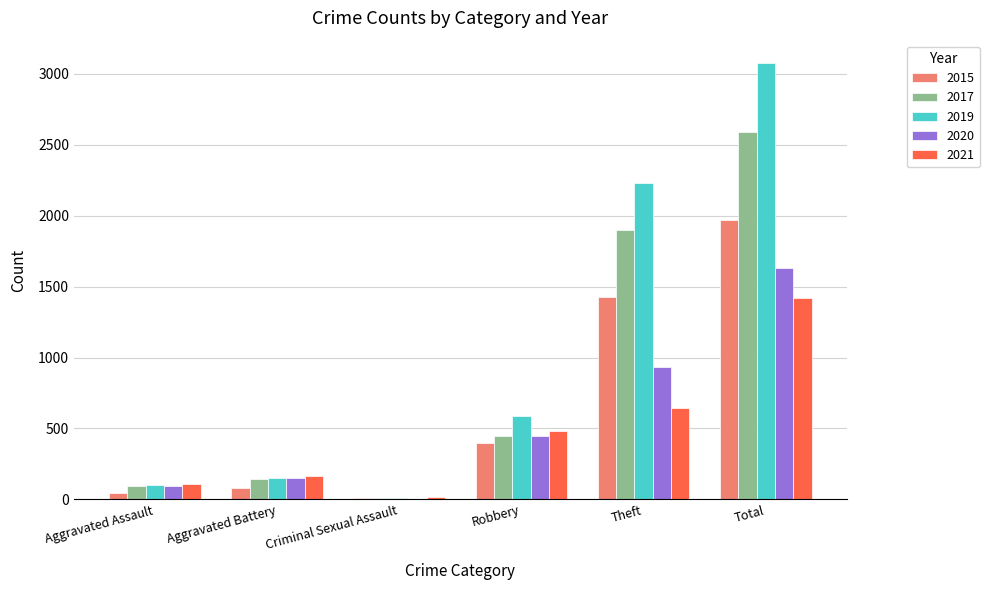

What is the sum of the 2015 values at Total and Aggravated Assault?

2014